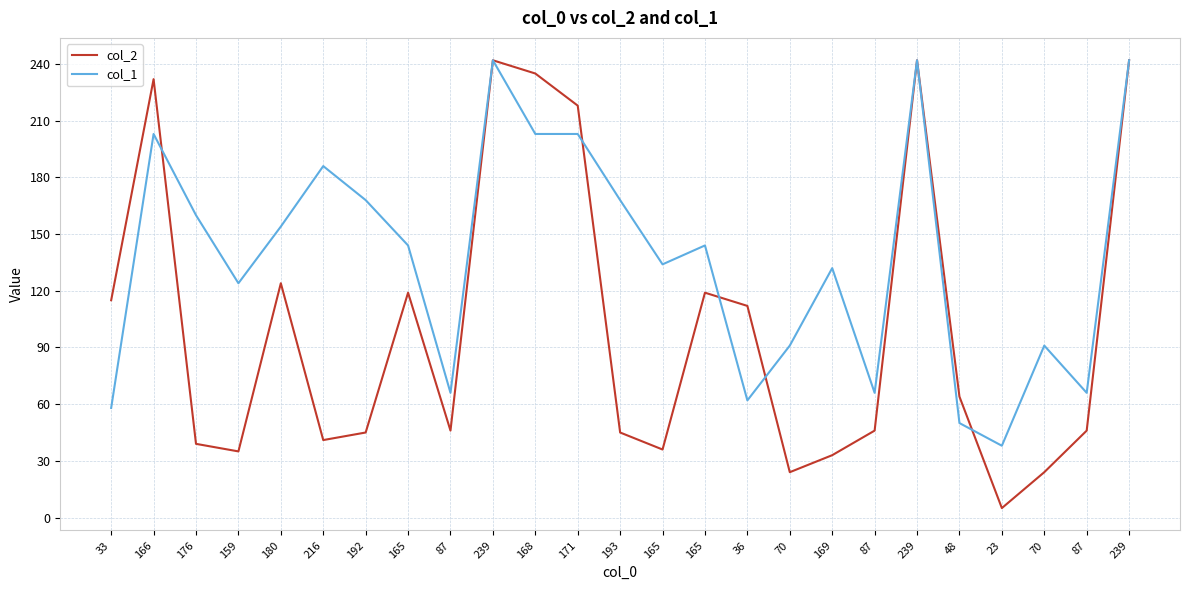

What is the average value of the col_2 series?

101